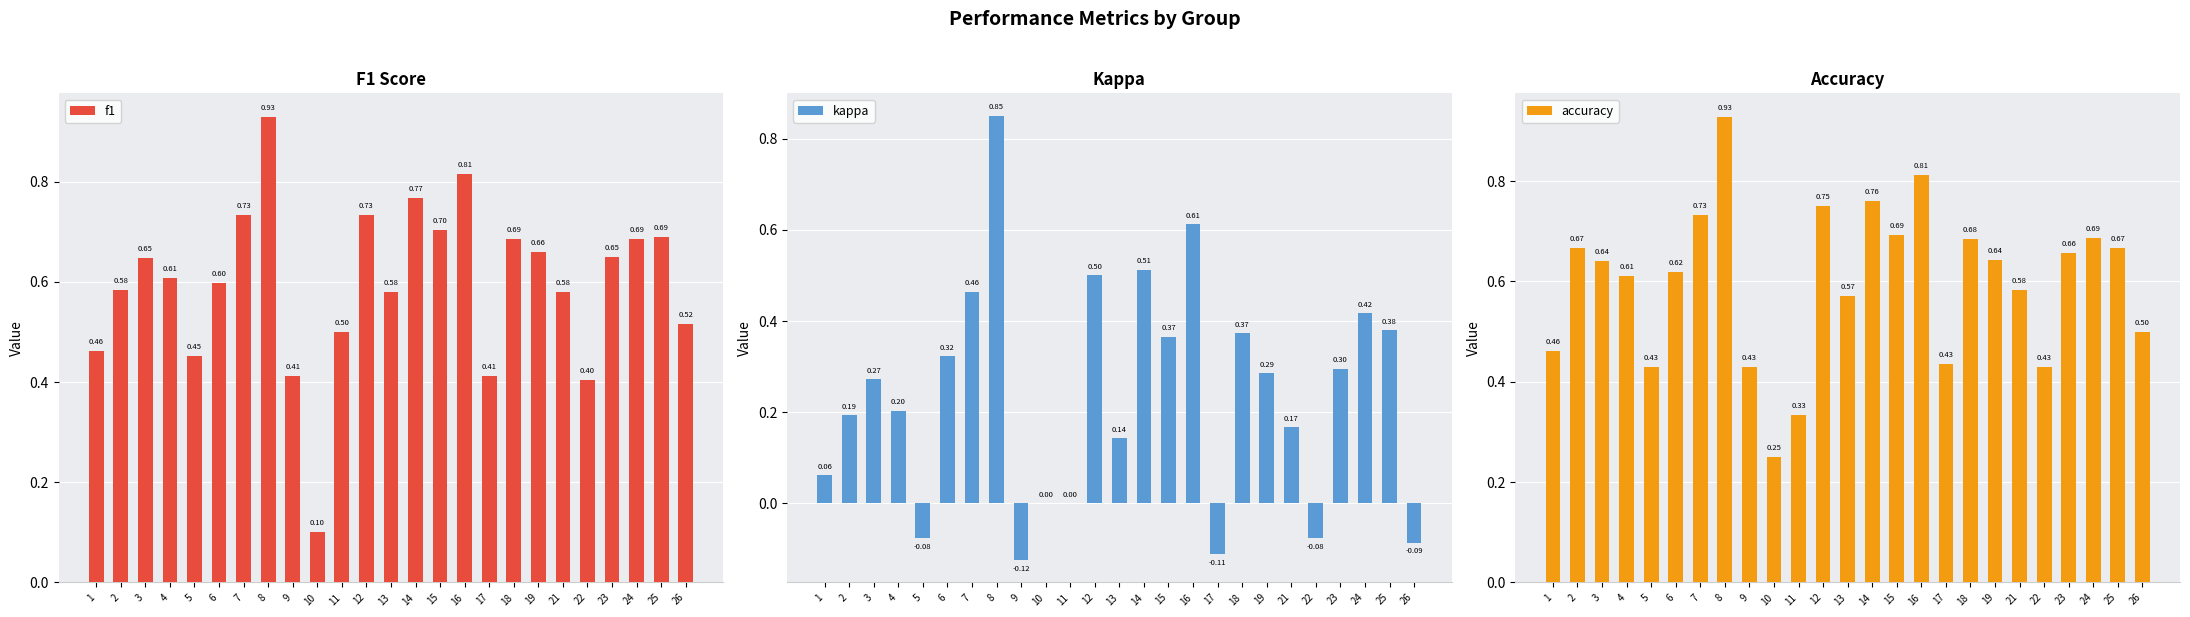

What is the approximate value of kappa at 21?

0.2